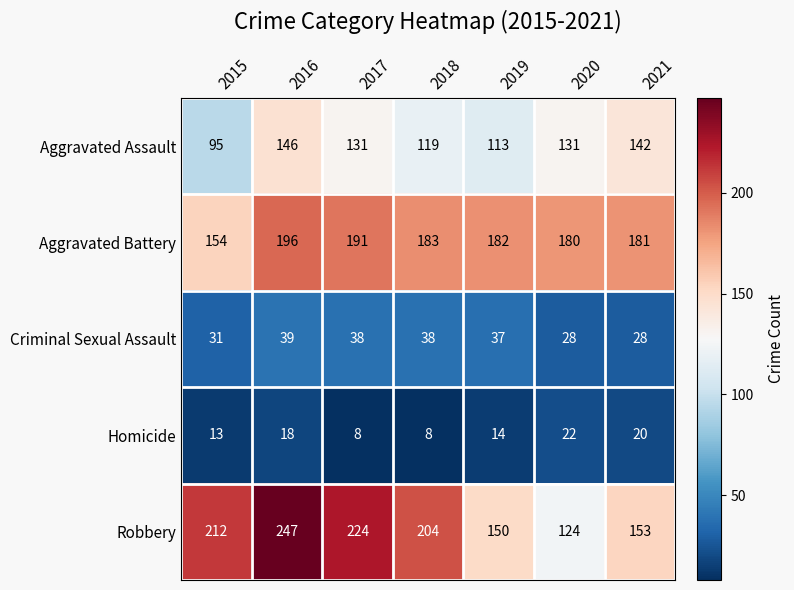

How many distinct data groups are displayed?

5